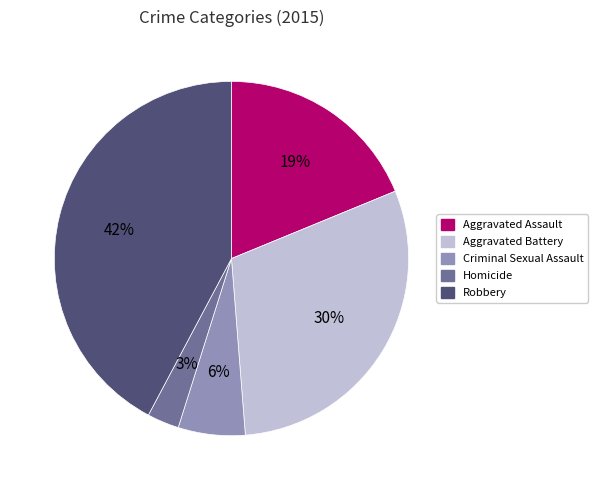

Combined, do Aggravated Battery and Homicide account for over 50%?

No